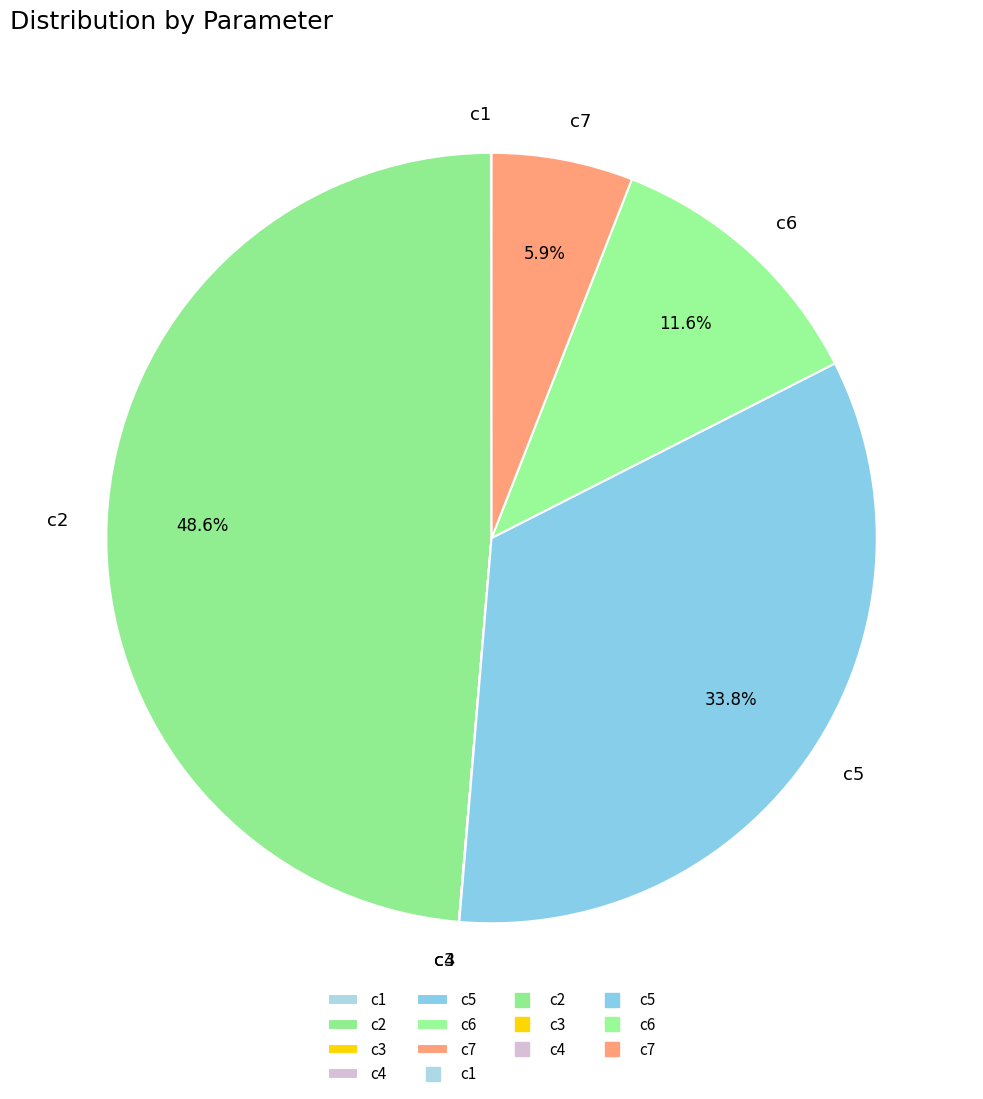

Is there any slice that represents more than half of the pie?

No